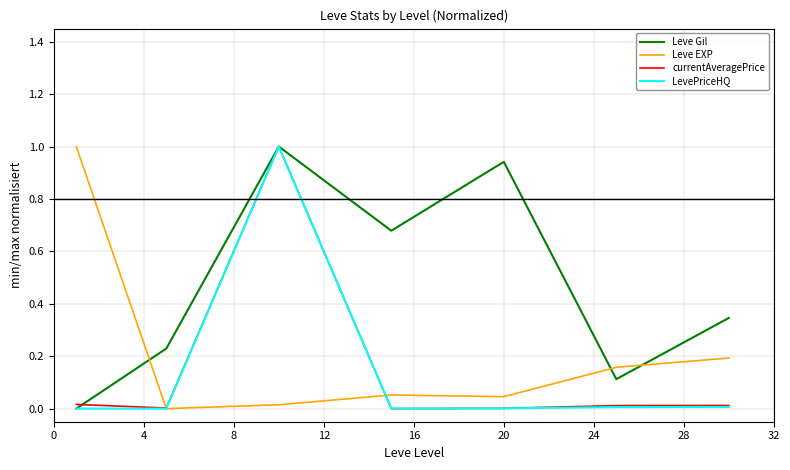

Which series has the largest total across all categories?

Leve Gil